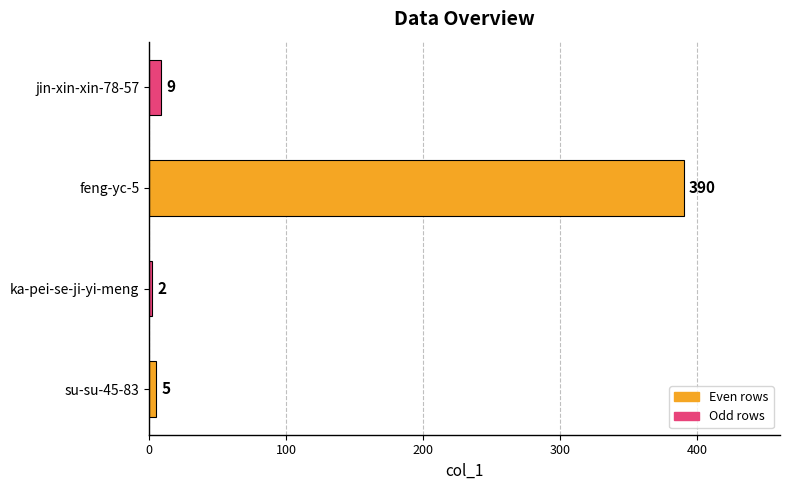

How many series are shown in this chart?

1